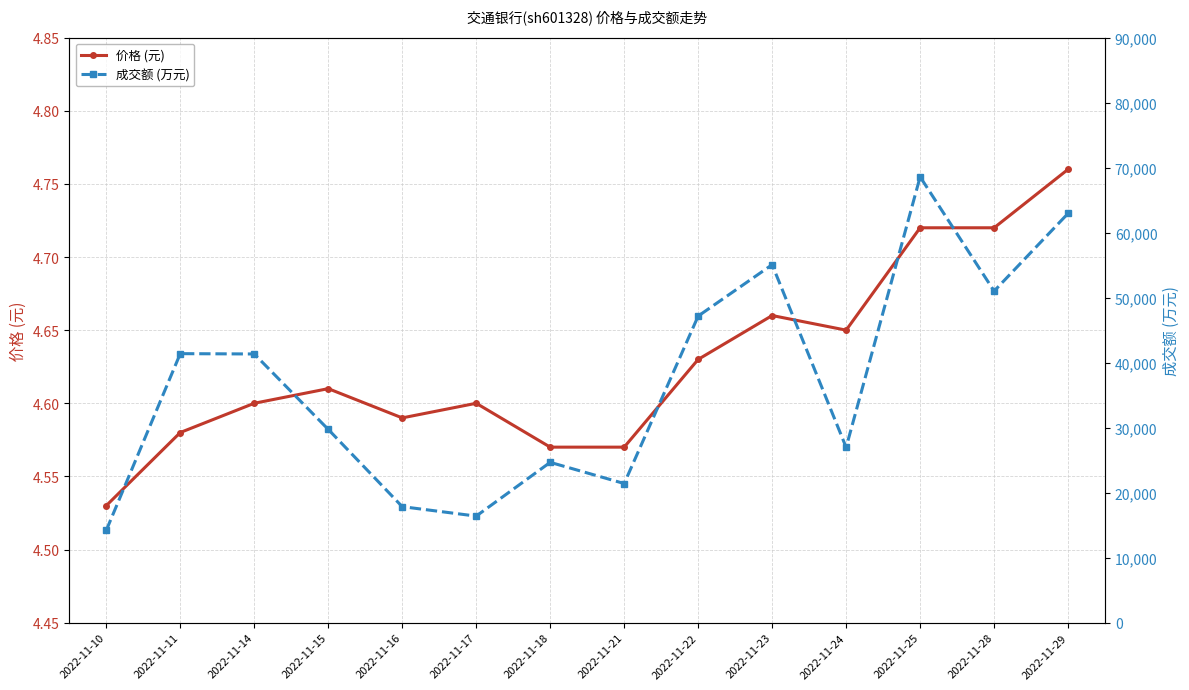

Between 2022-11-23 and 2022-11-28, which series saw the biggest shift?

成交额 (万元)